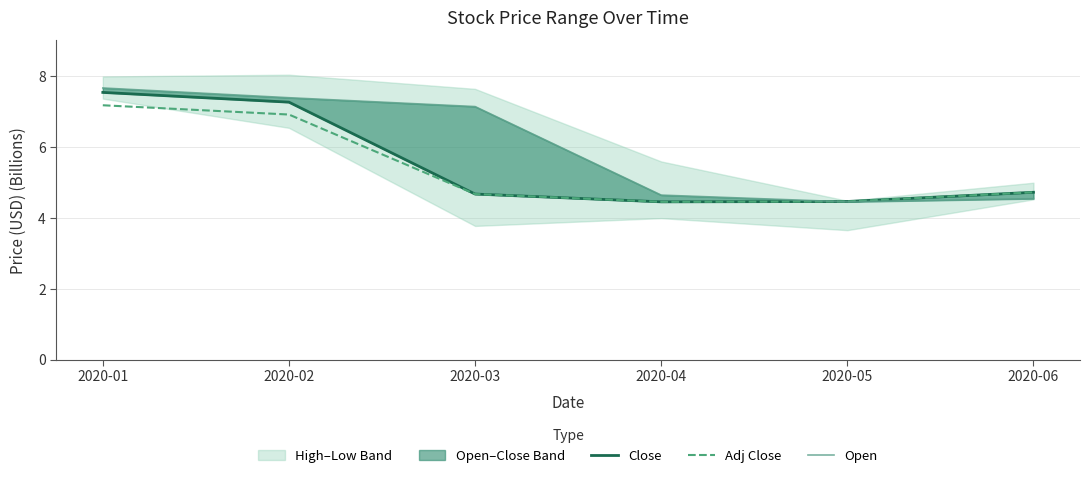

What is the total value across all series at 2020-06?

14.0